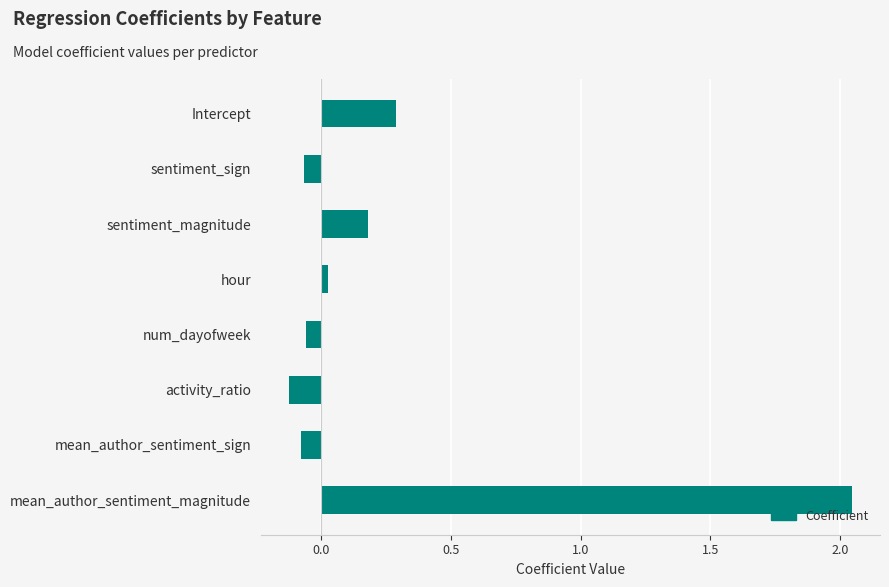

Does the chart contain any negative values?

Yes